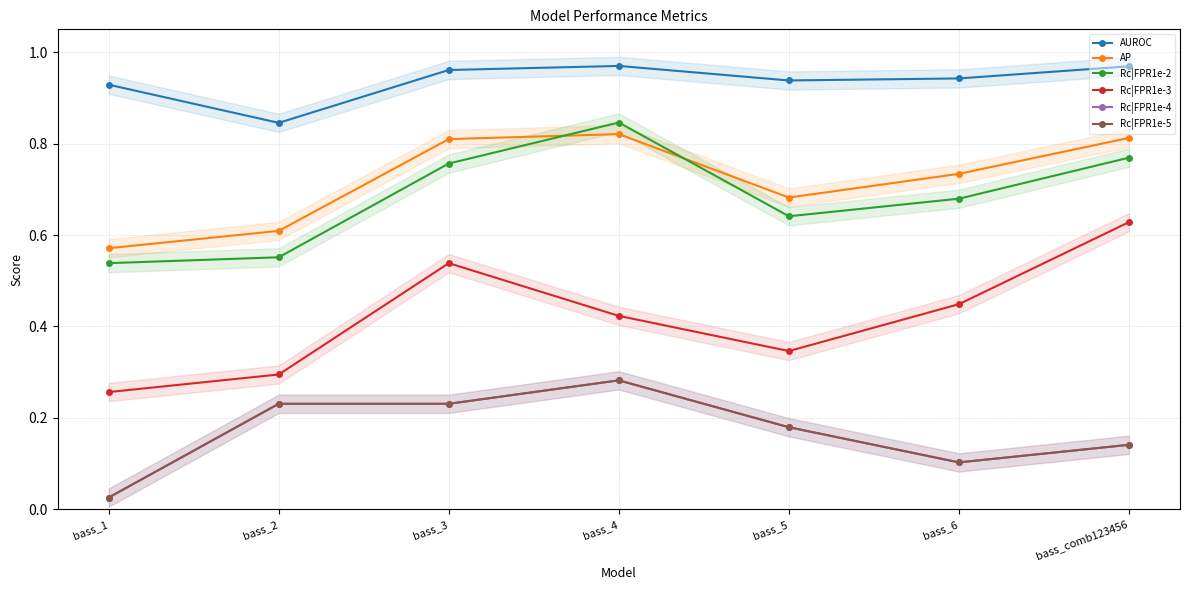

What is the sum of all AUROC values?

6.6